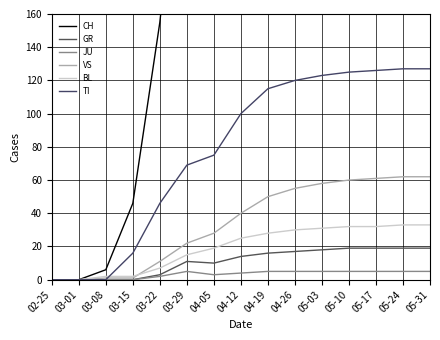

At which category does JU reach its first local valley?

04-05